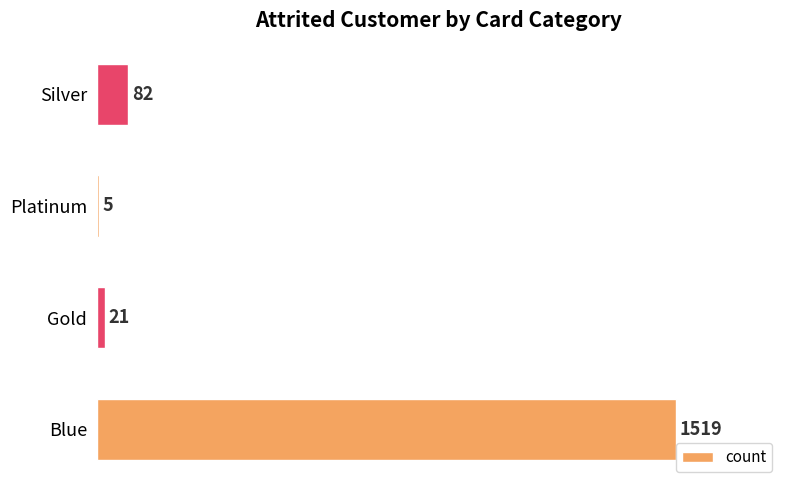

Are the bars horizontal?

Yes